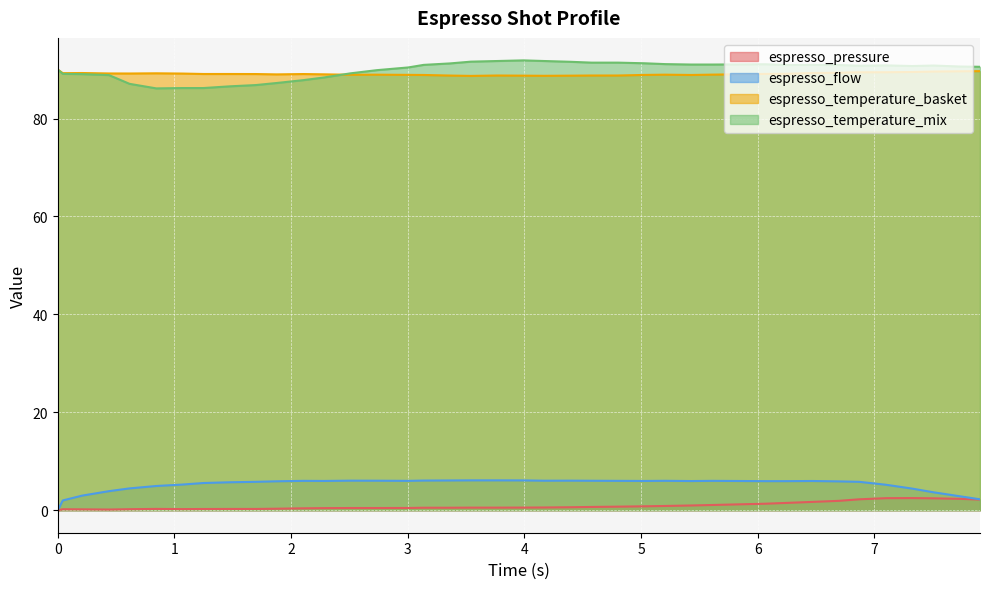

True or false: espresso_temperature_basket and espresso_pressure cross at least once.

False